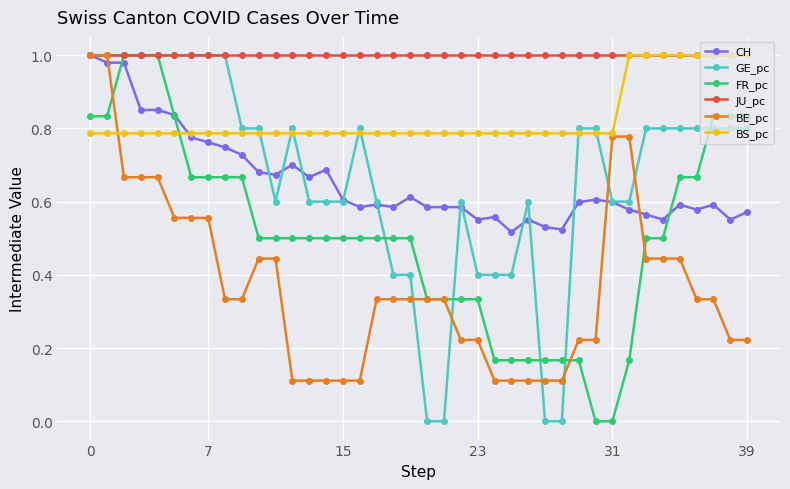

Which series has the largest total across all categories?

JU_pc